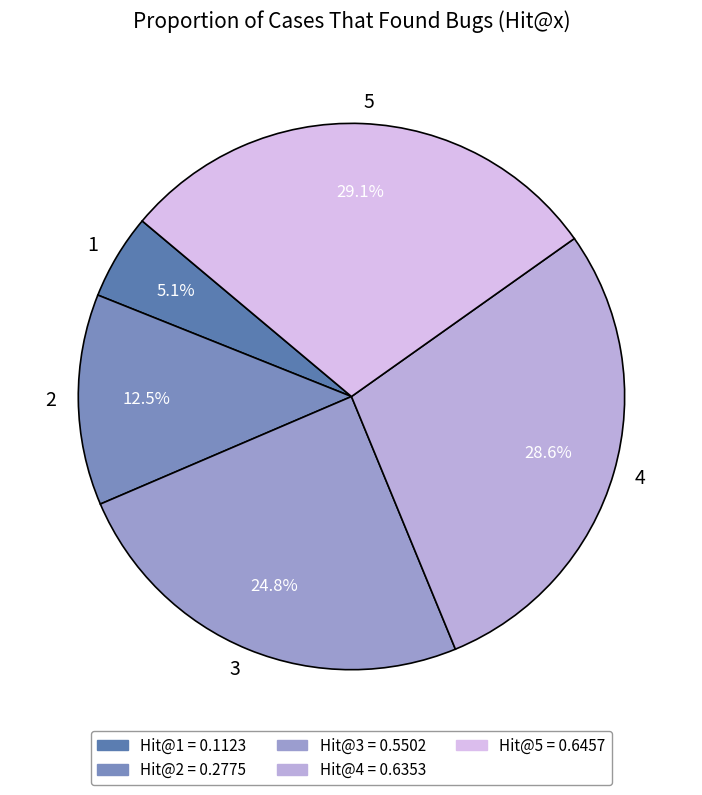

What portion of the pie excludes 1?

94.9%